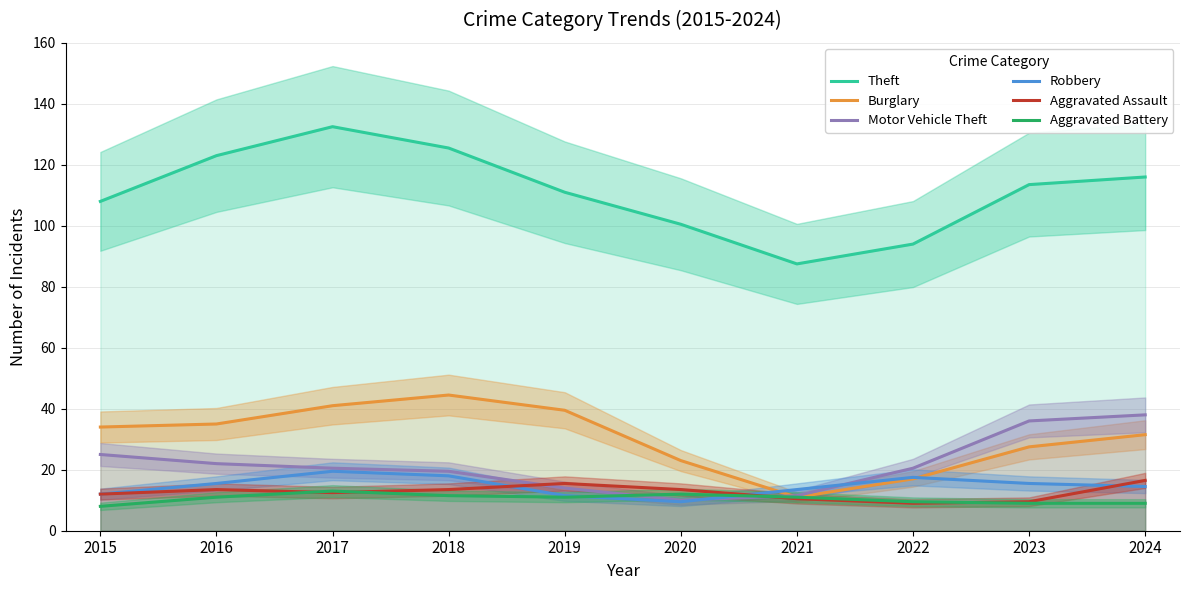

Is it true that Aggravated Battery equals 13.0 at 2017?

True